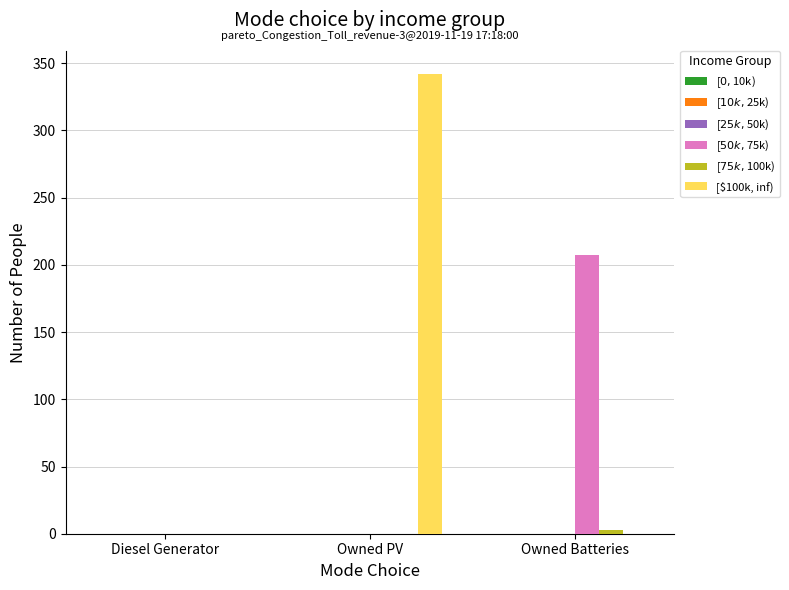

What is the maximum value shown in the chart?

342